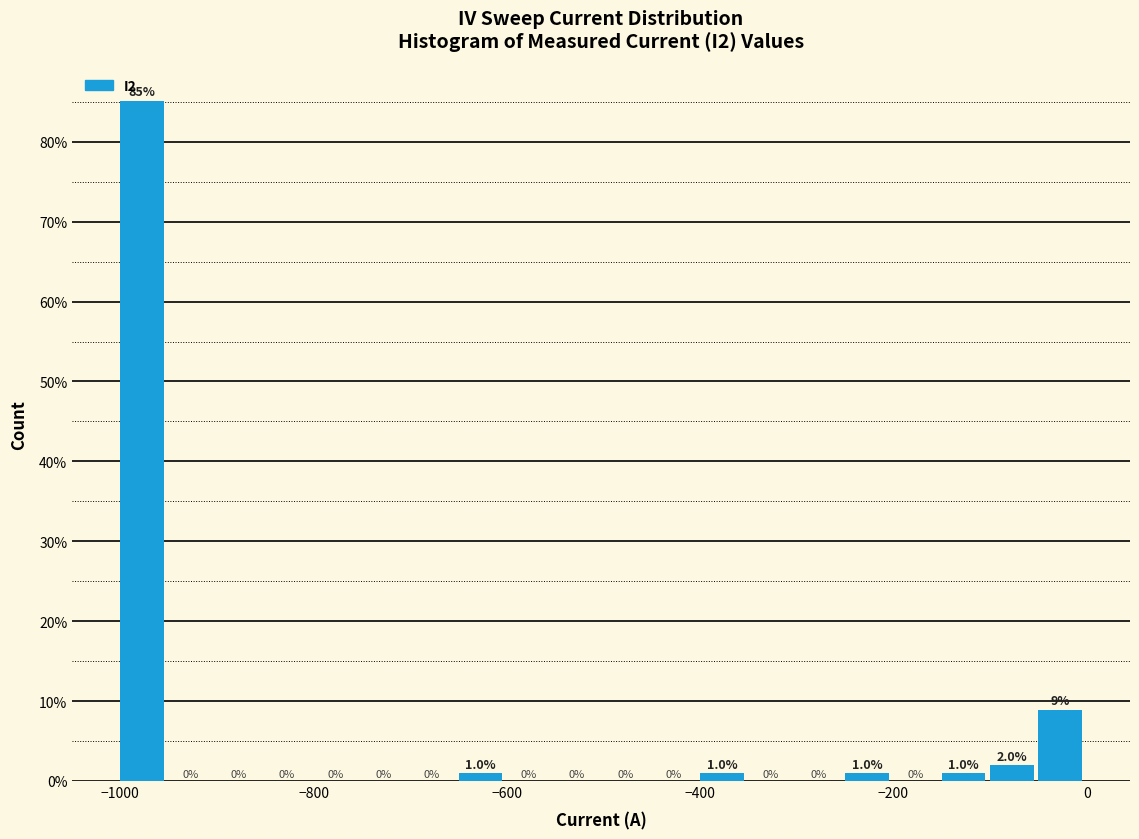

Around what value on the x-axis is the tallest bar? Give the approximate position of its centre, as read against the axis.

-980